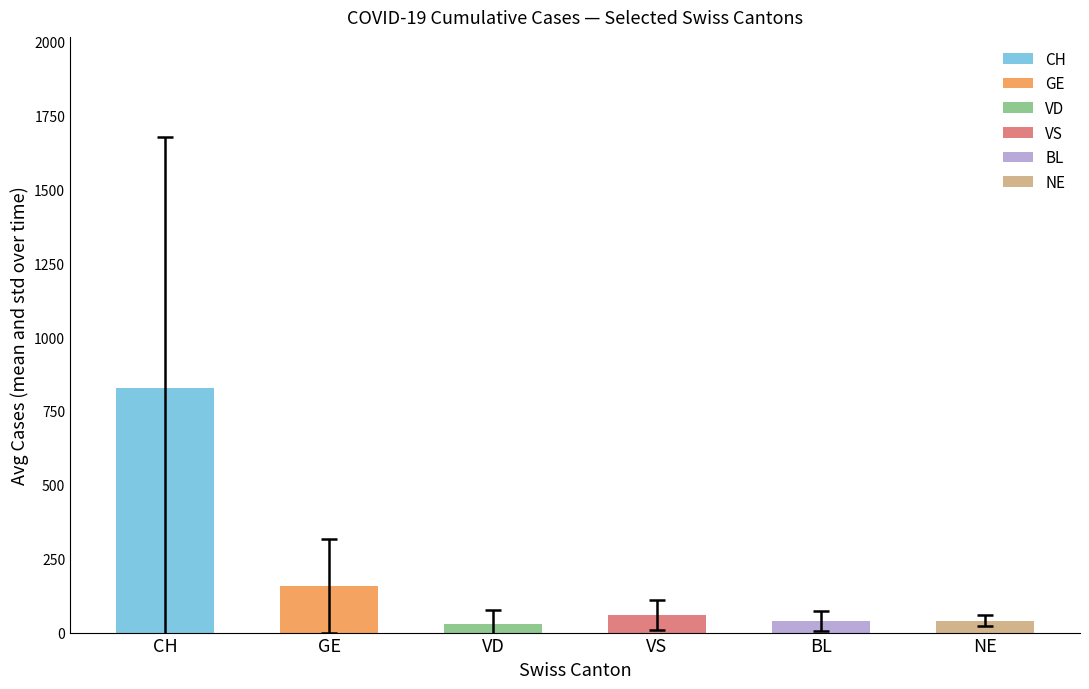

What is the label of the 4th bar from the right?

VD